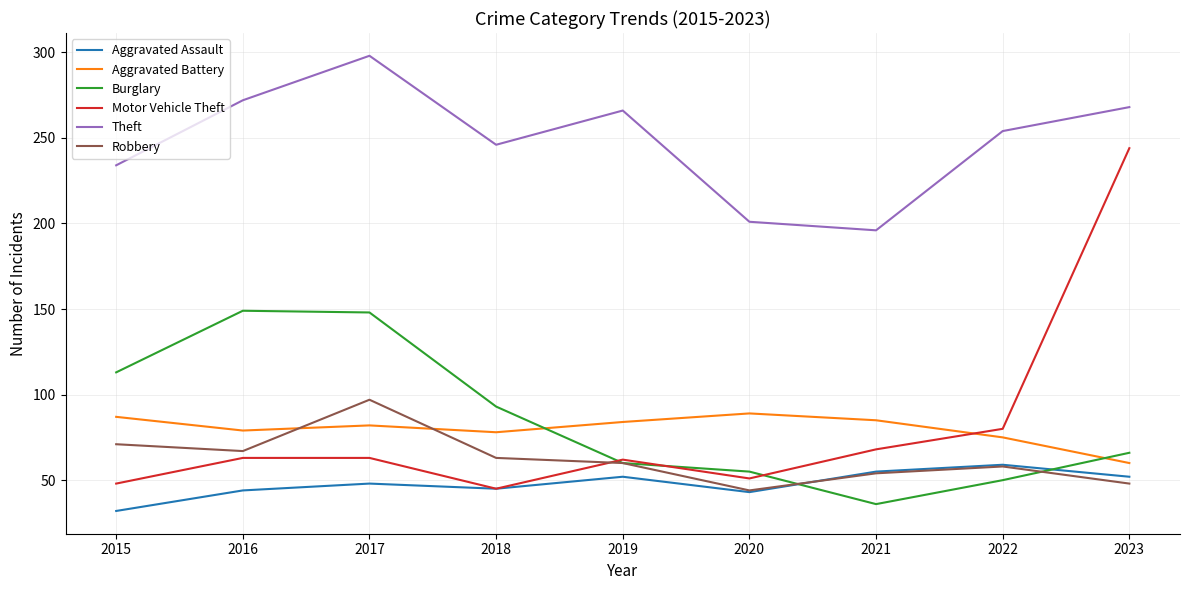

At which category does the chart reach its minimum across all series?

2015